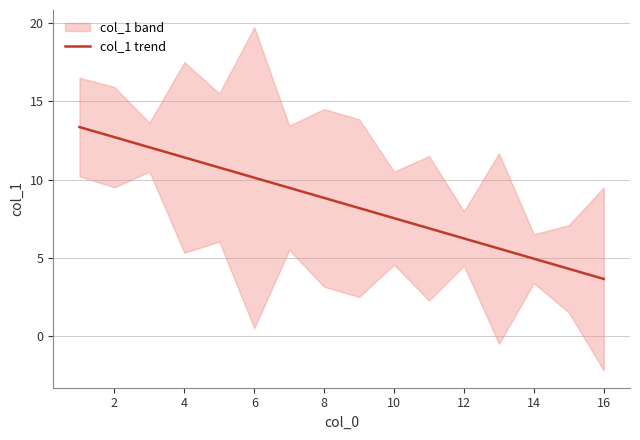

What is the minimum value for col_1 trend?

3.6